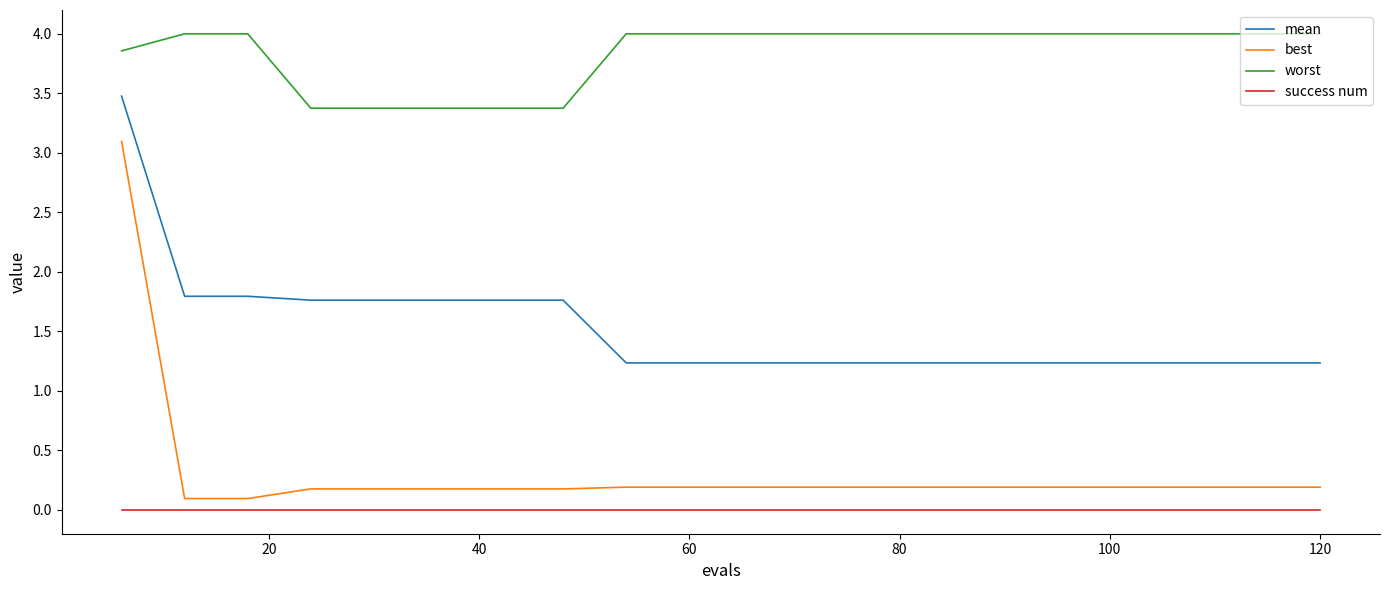

How many distinct data groups are displayed?

4